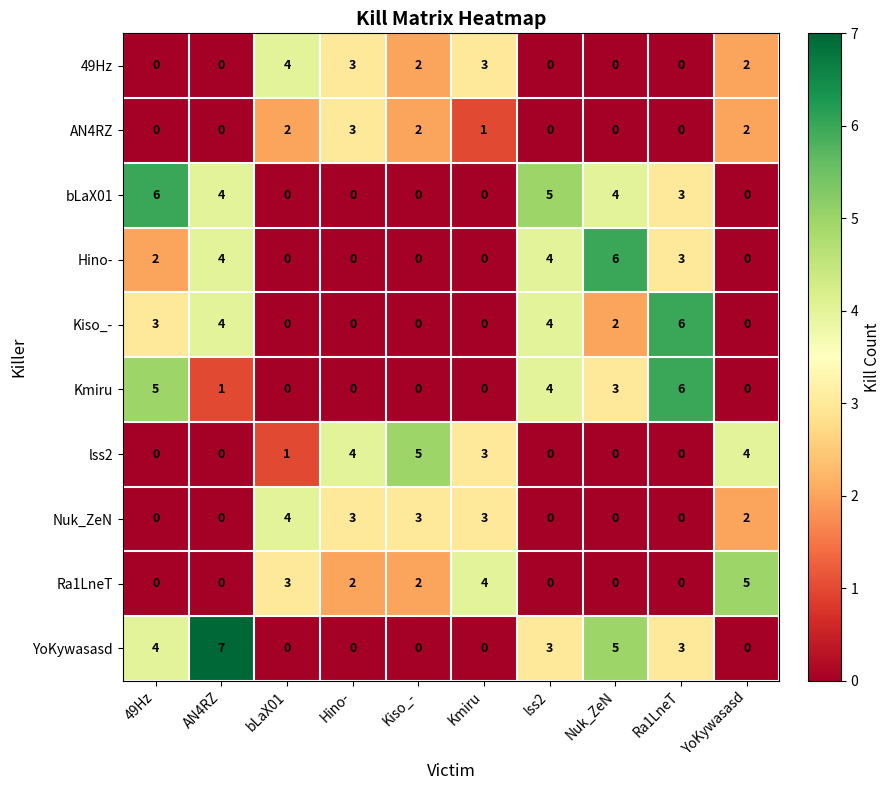

At which label is lss2 closest to 2?

bLaX01